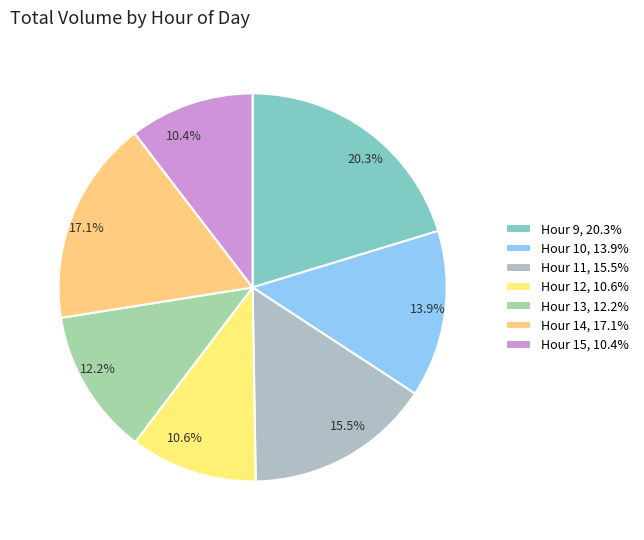

How many segments does this pie chart have?

7